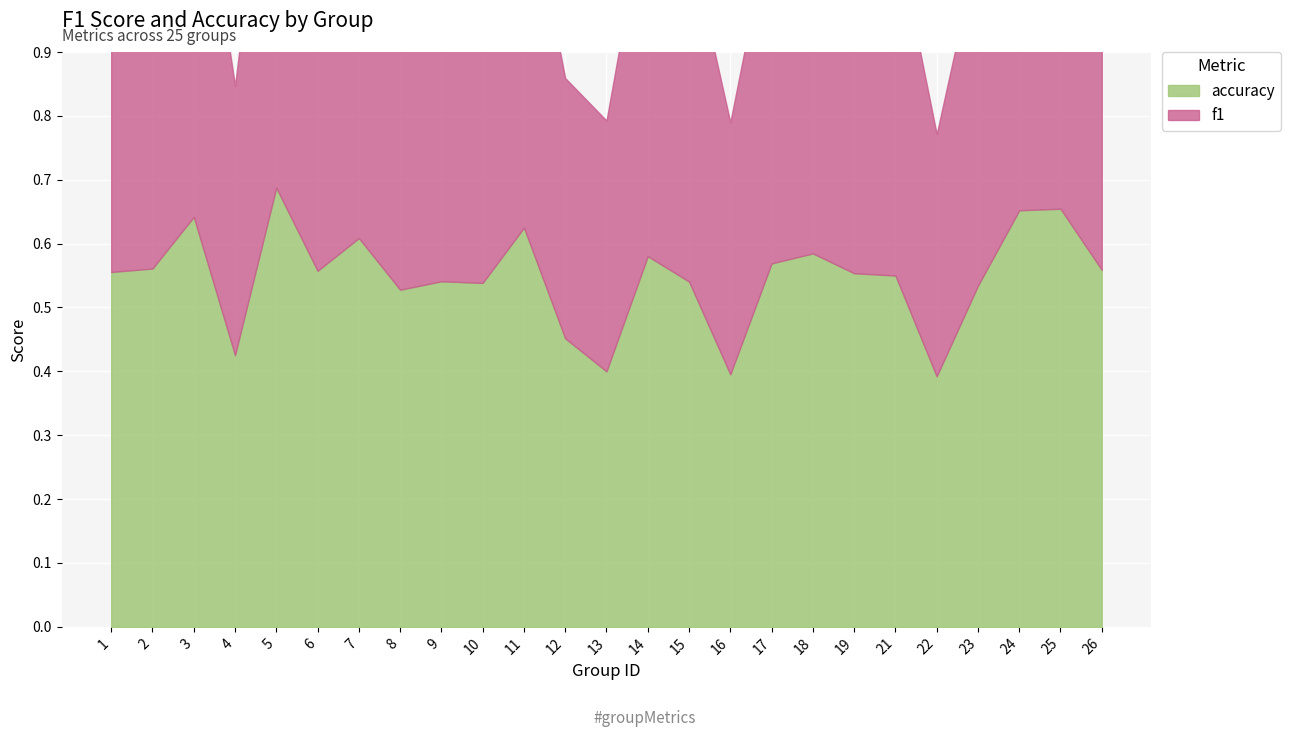

At which label is accuracy closest to 0?

22